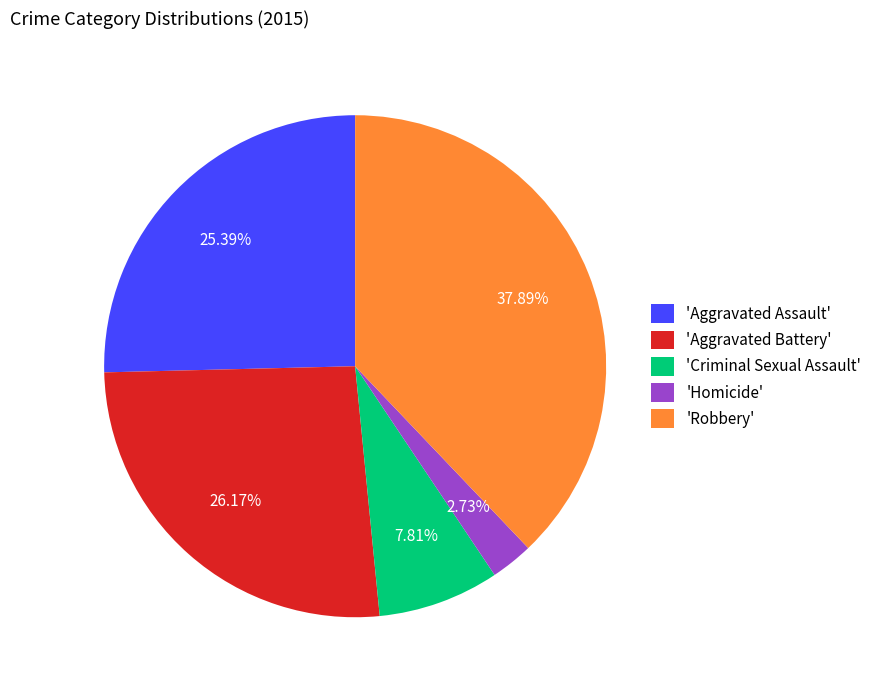

Which has a higher value, 'Criminal Sexual Assault' or 'Aggravated Assault'?

'Aggravated Assault'